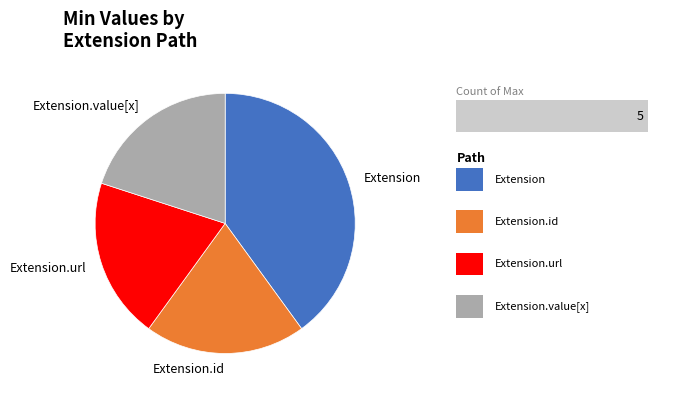

Combined, do Extension.url and Extension.value[x] account for over 50%?

No